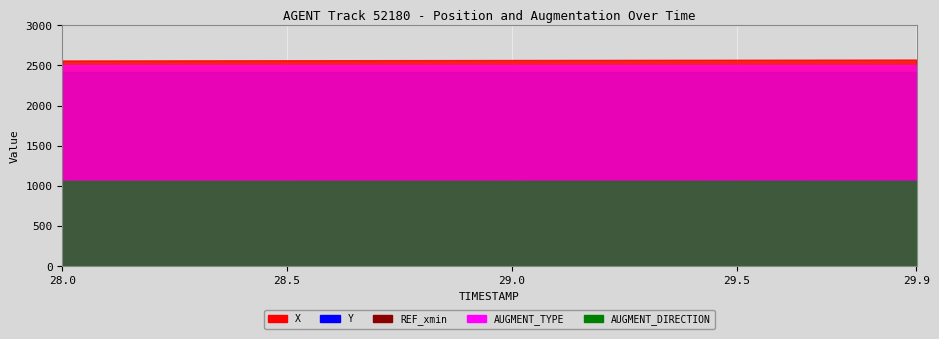

Between 29.6 and 29.8, which series saw the biggest shift?

X